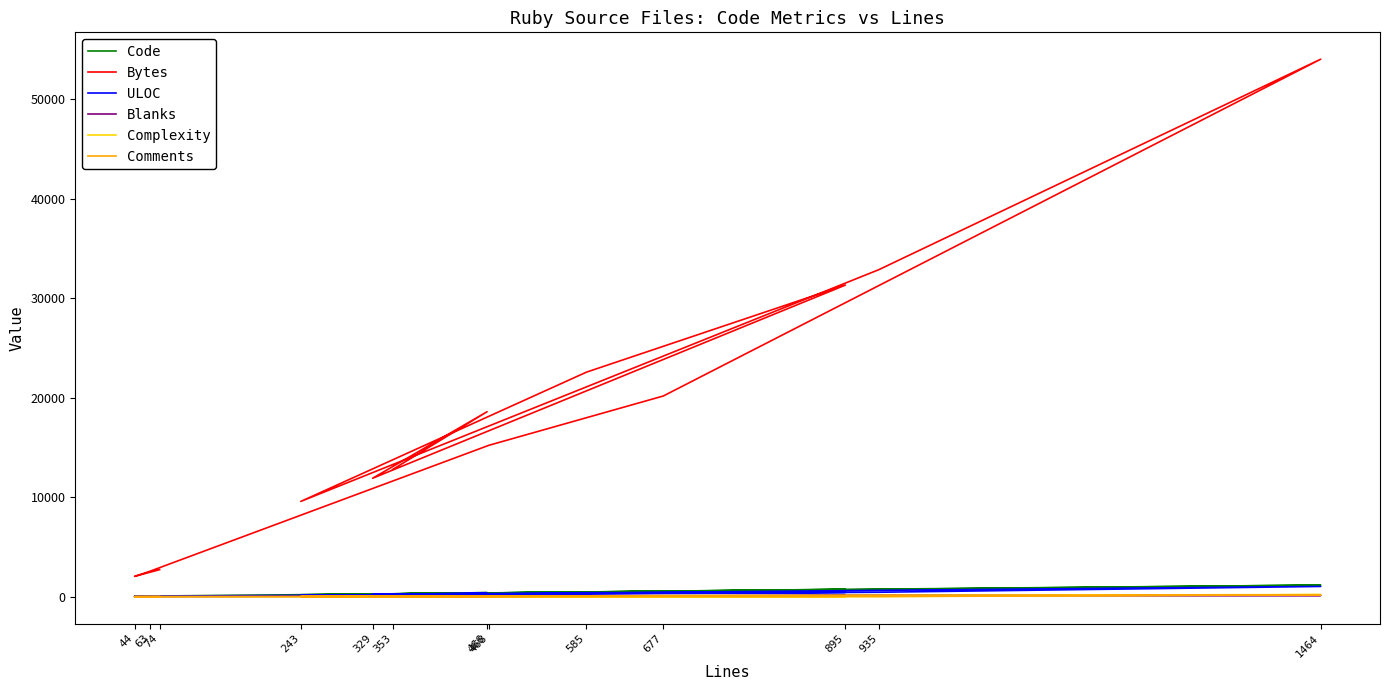

Between 329 and 895, which series saw the biggest shift?

Bytes